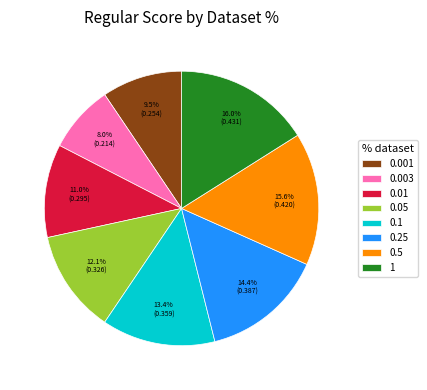

Is it true that 0.05 is 12% of the pie?

True